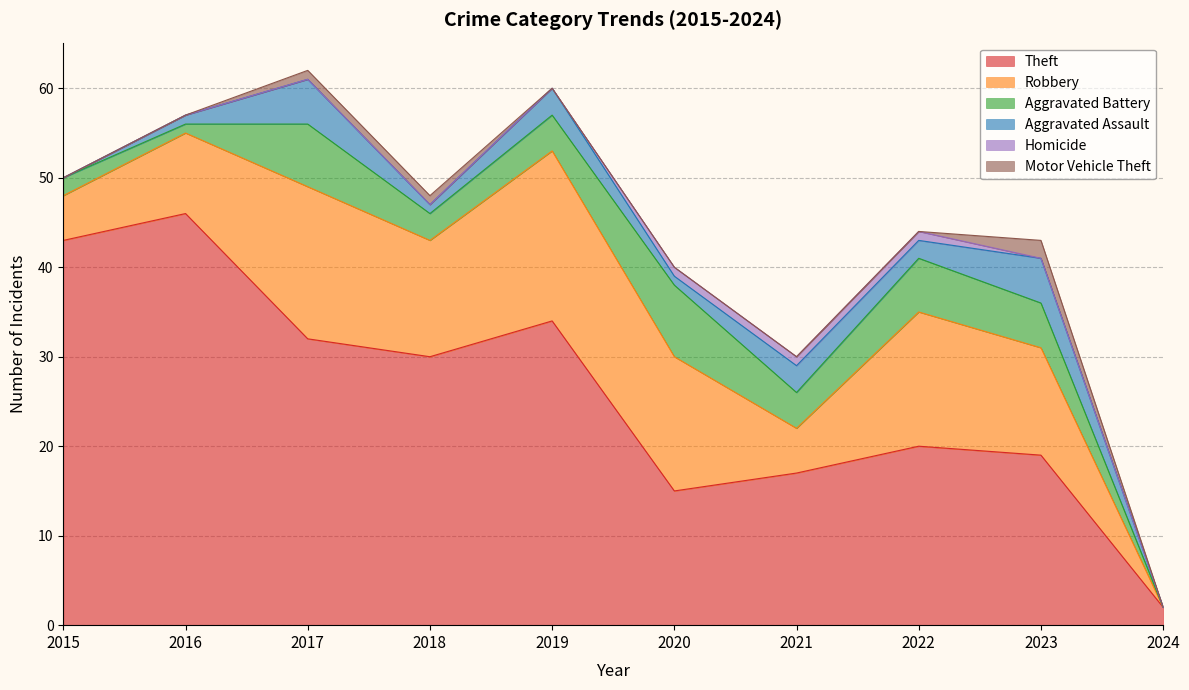

What is the total value across all series at 2019?

60